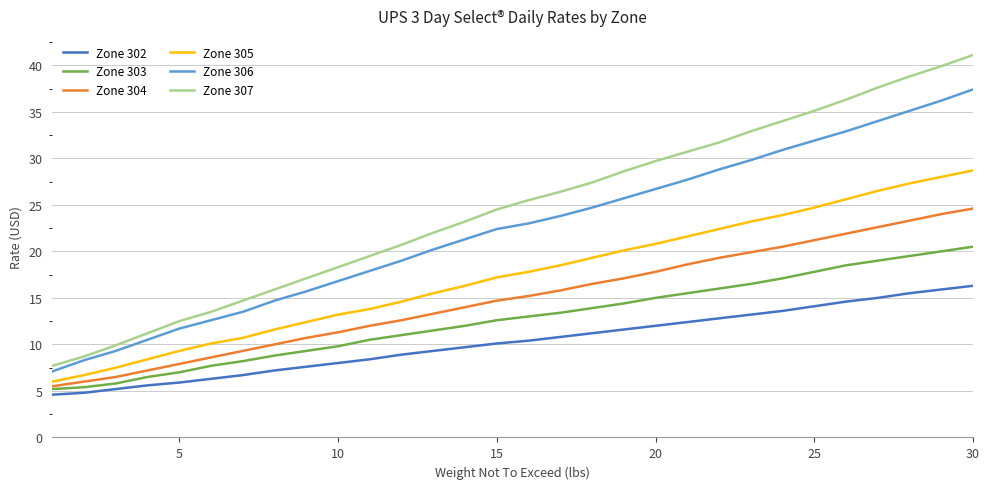

What is the difference between the second highest and minimum values in the Zone 307 series?

32.2